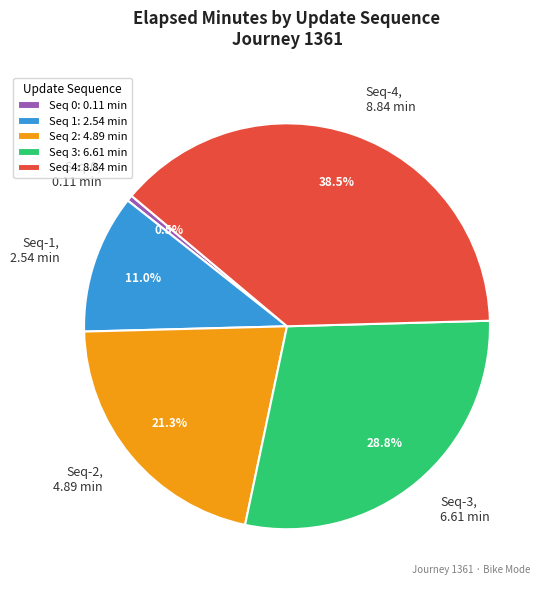

What percentage is NOT represented by Seq-0, 0.11 min?

99.5%